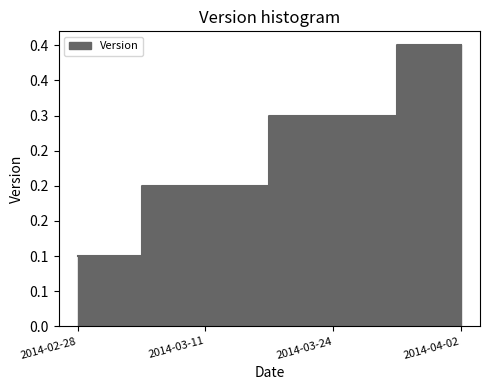

Reading left to right, extract all data points from this chart.

2014-02-28=0.1	2014-03-11=0.2	2014-03-24=0.3	2014-04-02=0.4